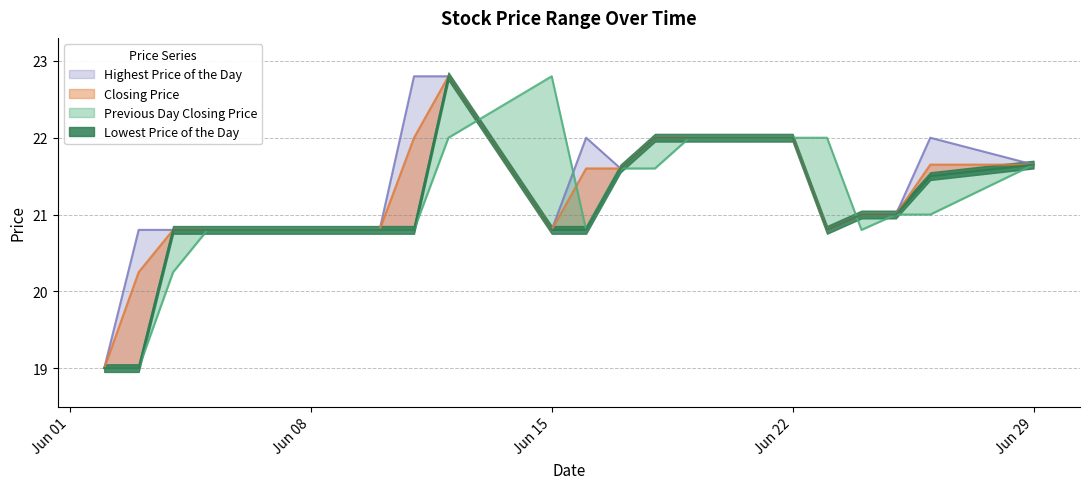

How many lines are shown in the chart?

4